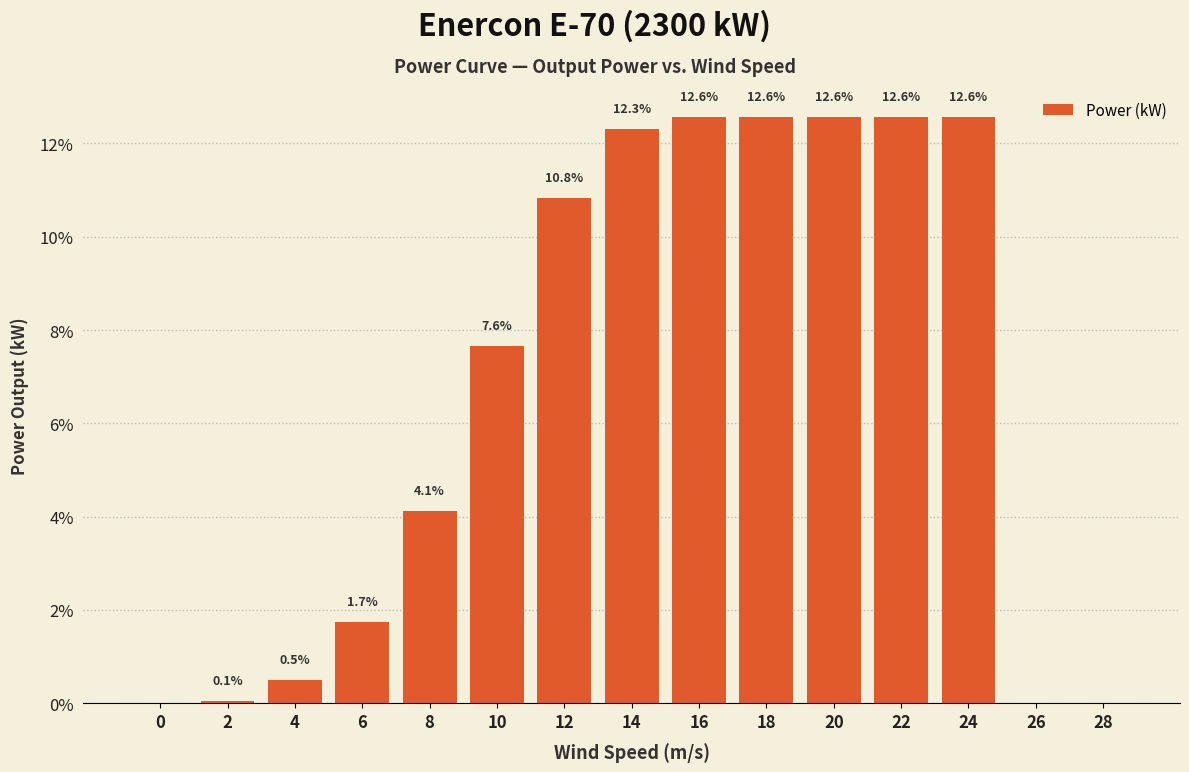

Reading left to right, what are all the values shown in this chart?

0=0.0	2=0.1	4=0.5	6=1.7	8=4.1	10=7.6	12=10.8	14=12.3	16=12.6	18=12.6	20=12.6	22=12.6	24=12.6	26=0.0	28=0.0